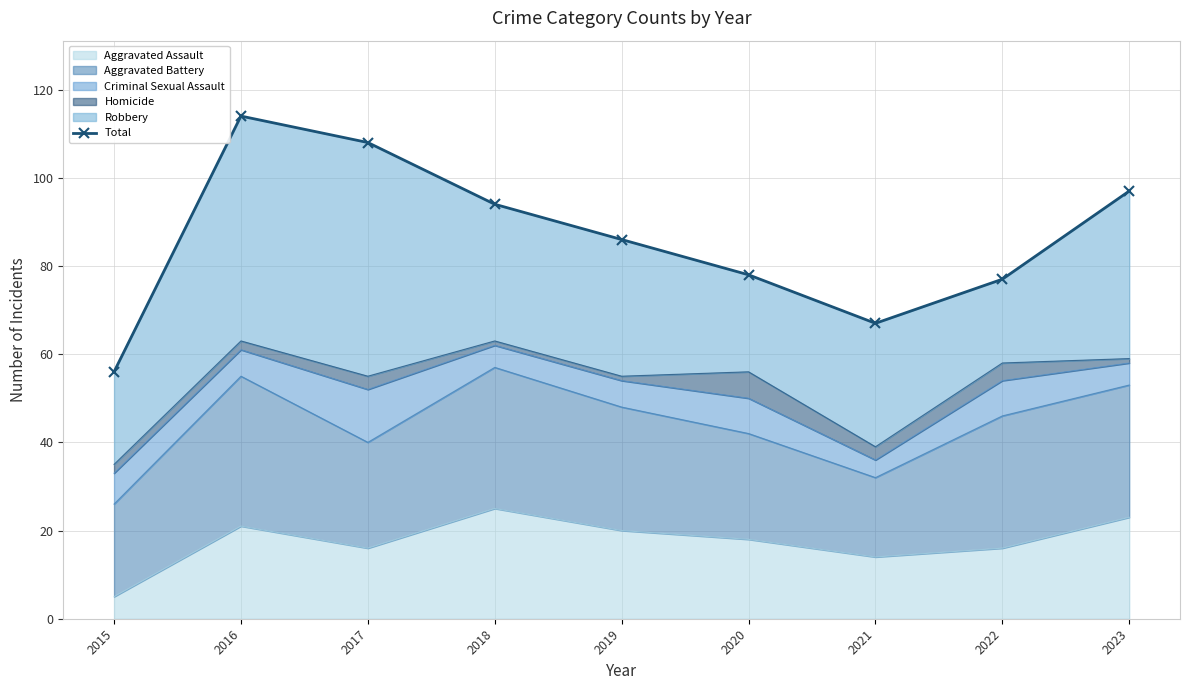

What is the value of the 4th point from the left?

94